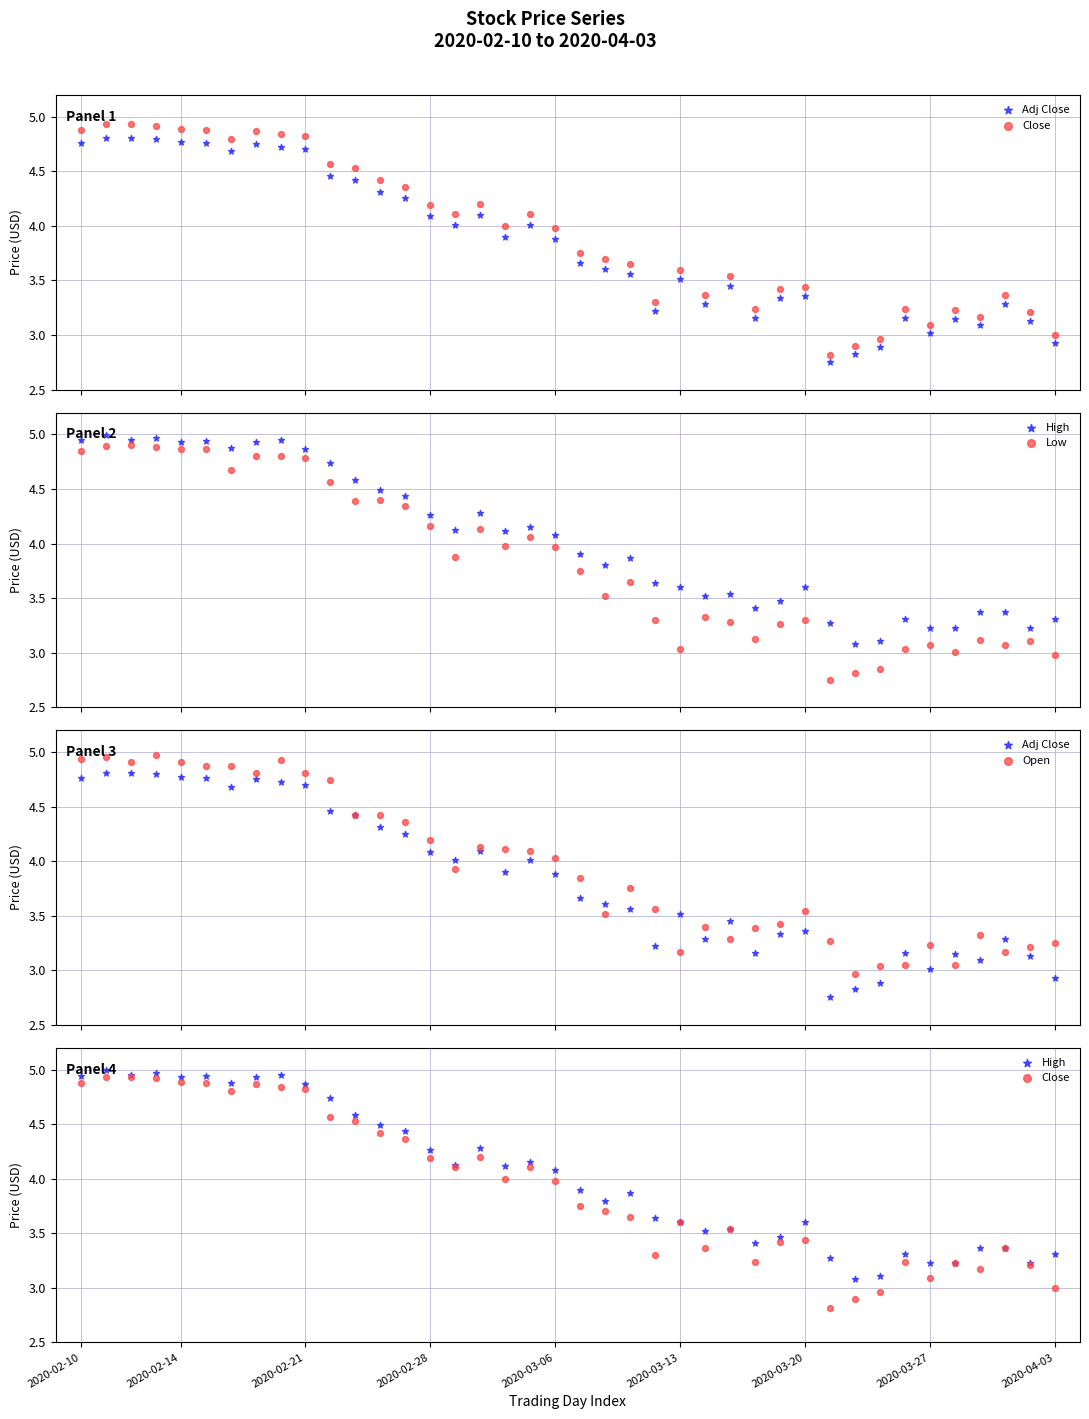

Which series reaches the maximum Y coordinate?

High